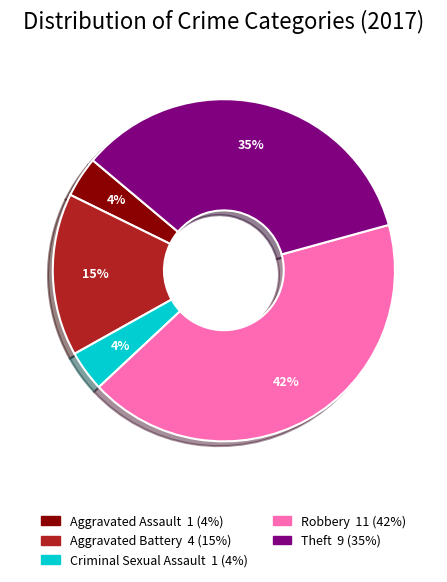

Count the number of slices in the pie.

5